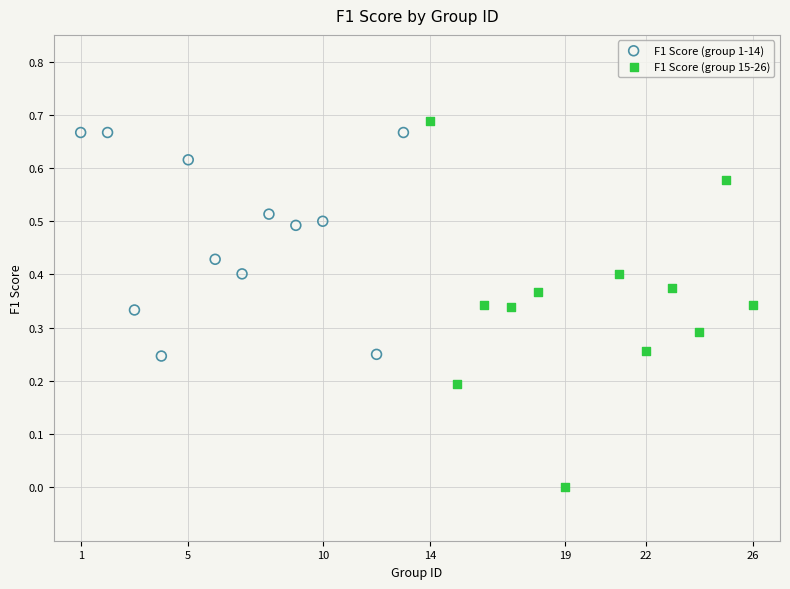

Which series reaches the minimum Y coordinate?

F1 Score (group 15-26)